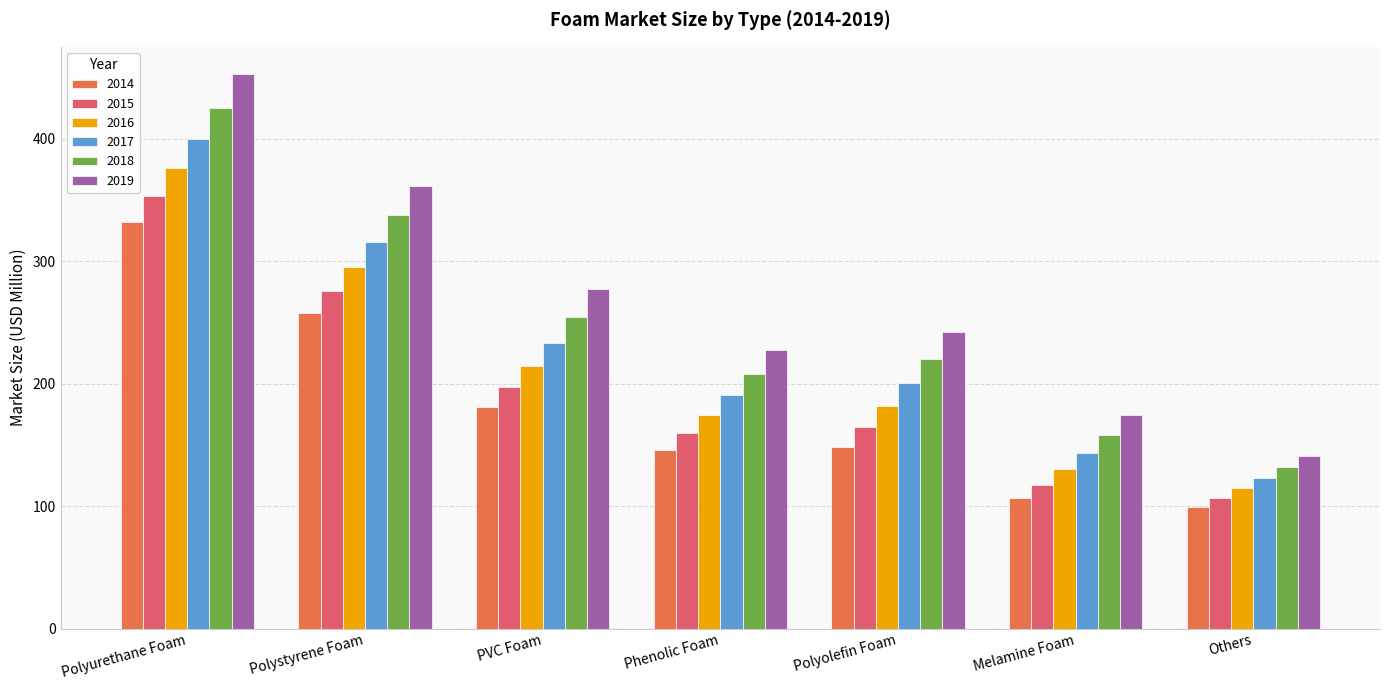

What is the difference between the highest and lowest values at Others?

41.9